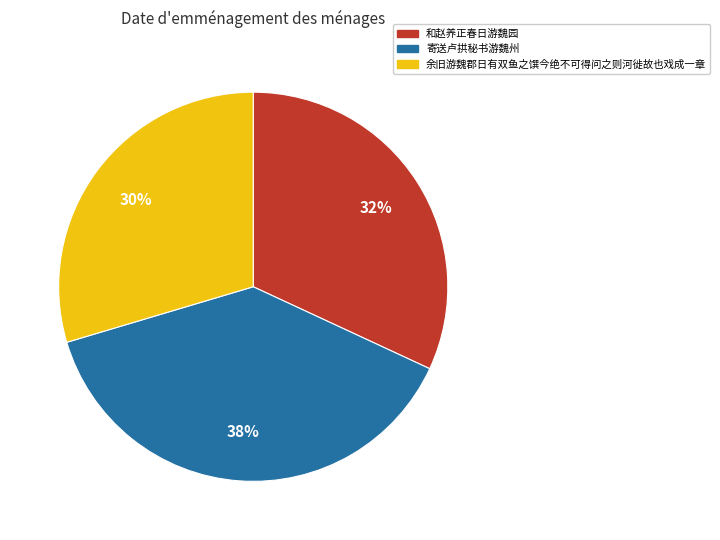

To the nearest percent, what portion does 余旧游魏郡日有双鱼之馔今绝不可得问之则河徙故也戏成一章 represent?

30%